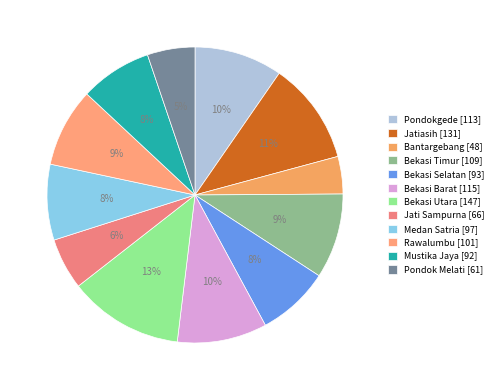

What percentage is NOT represented by Pondok Melati?

94.8%